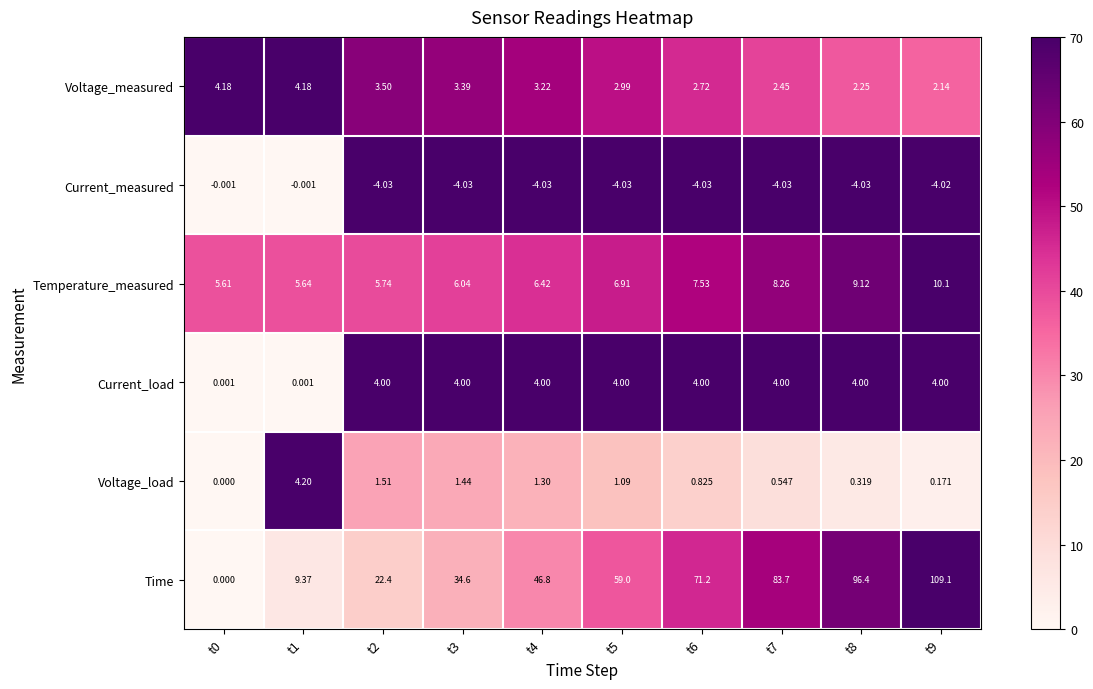

Which series changed the most between t2 and t9?

Time